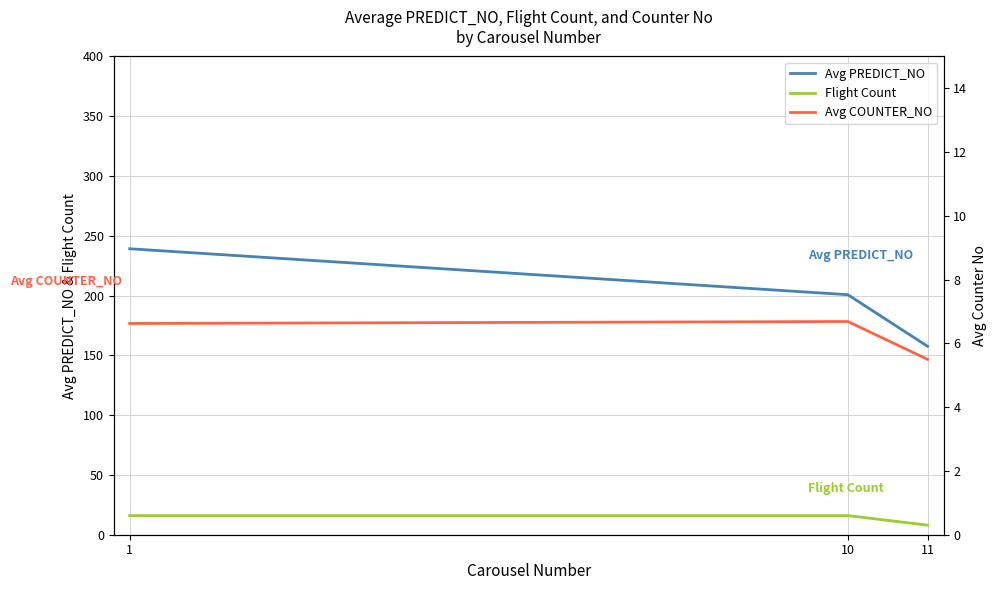

What is the sum of the Avg PREDICT_NO values at 1 and 10?

439.9